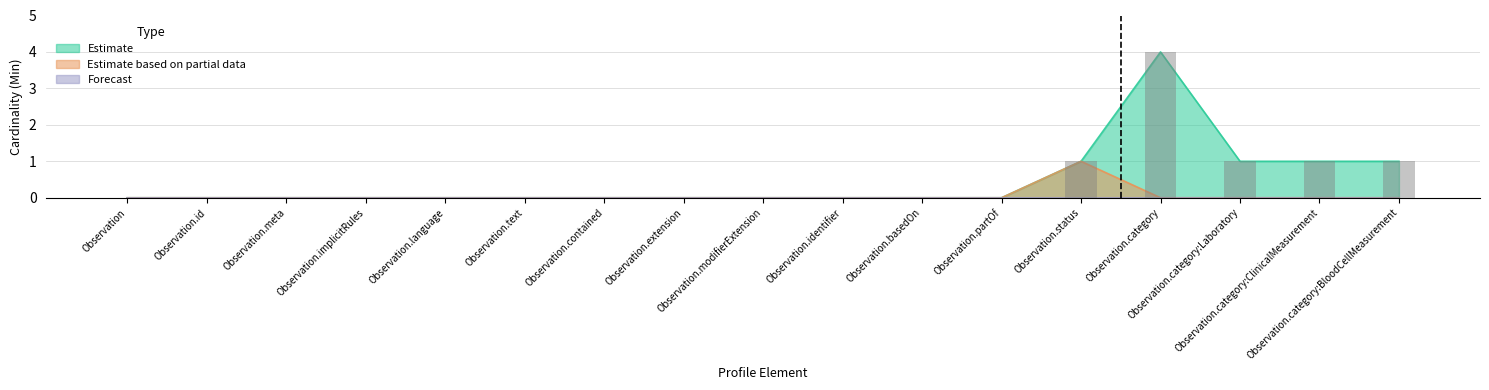

Which has a higher value, Observation.basedOn or Observation.contained?

Observation.basedOn